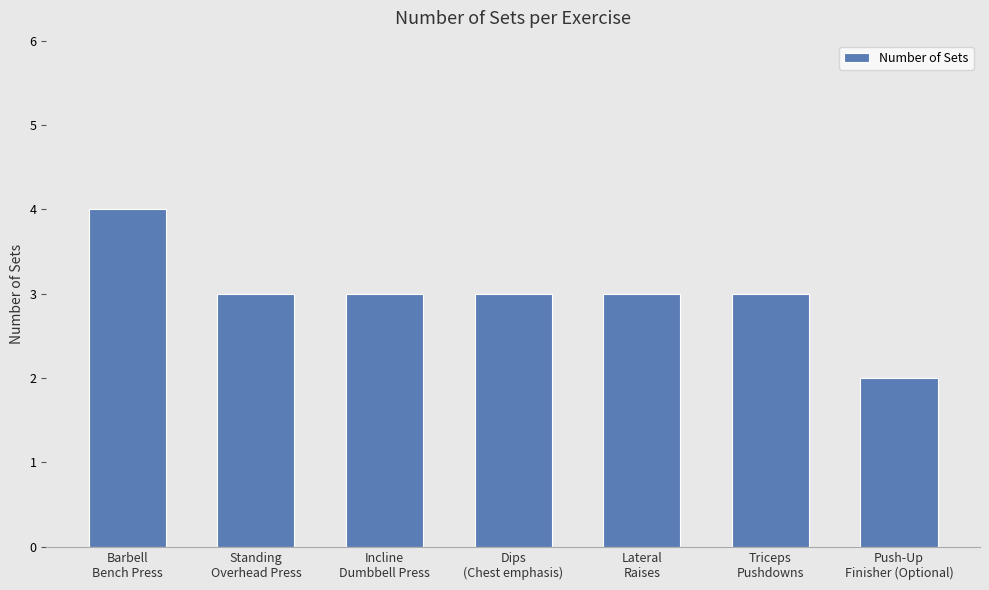

What is the sum of all values?

21